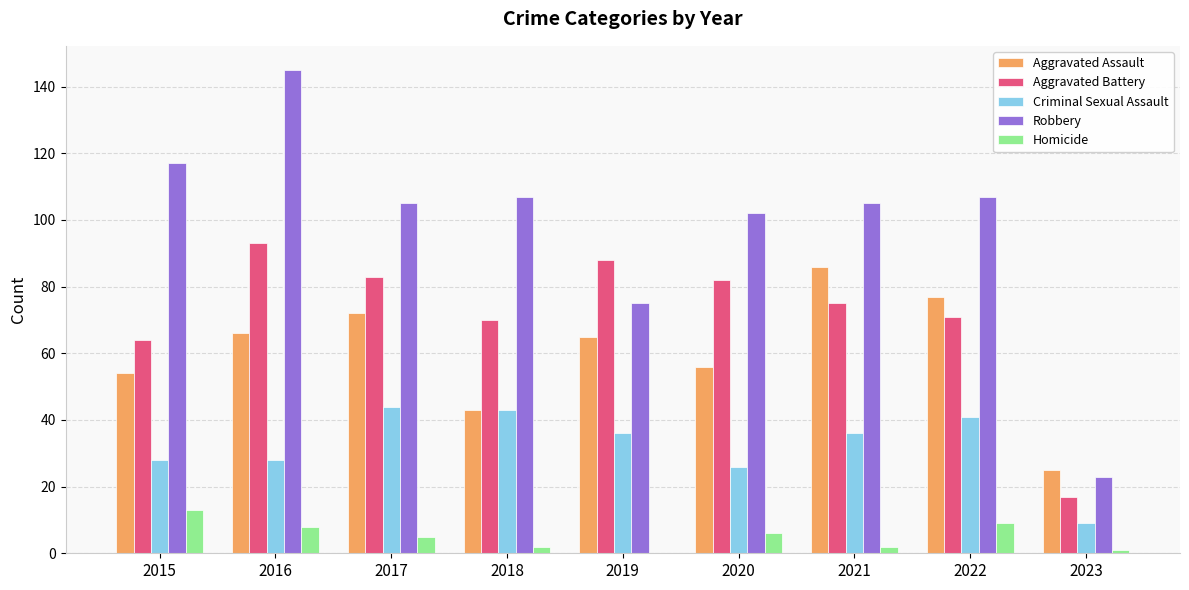

What is the average value of the Criminal Sexual Assault series?

32